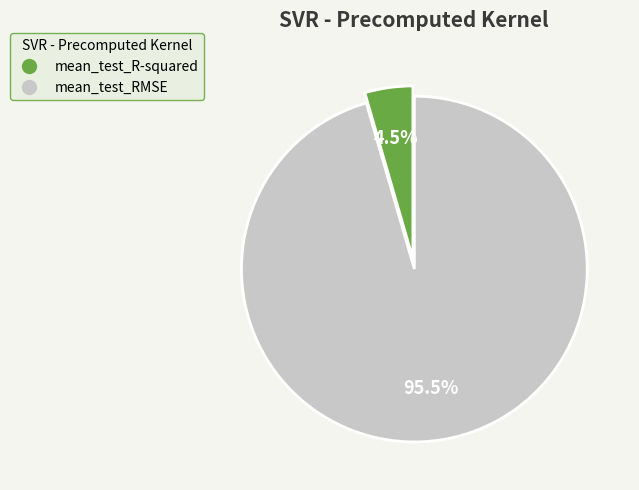

To the nearest percent, what is the average slice percentage?

50%